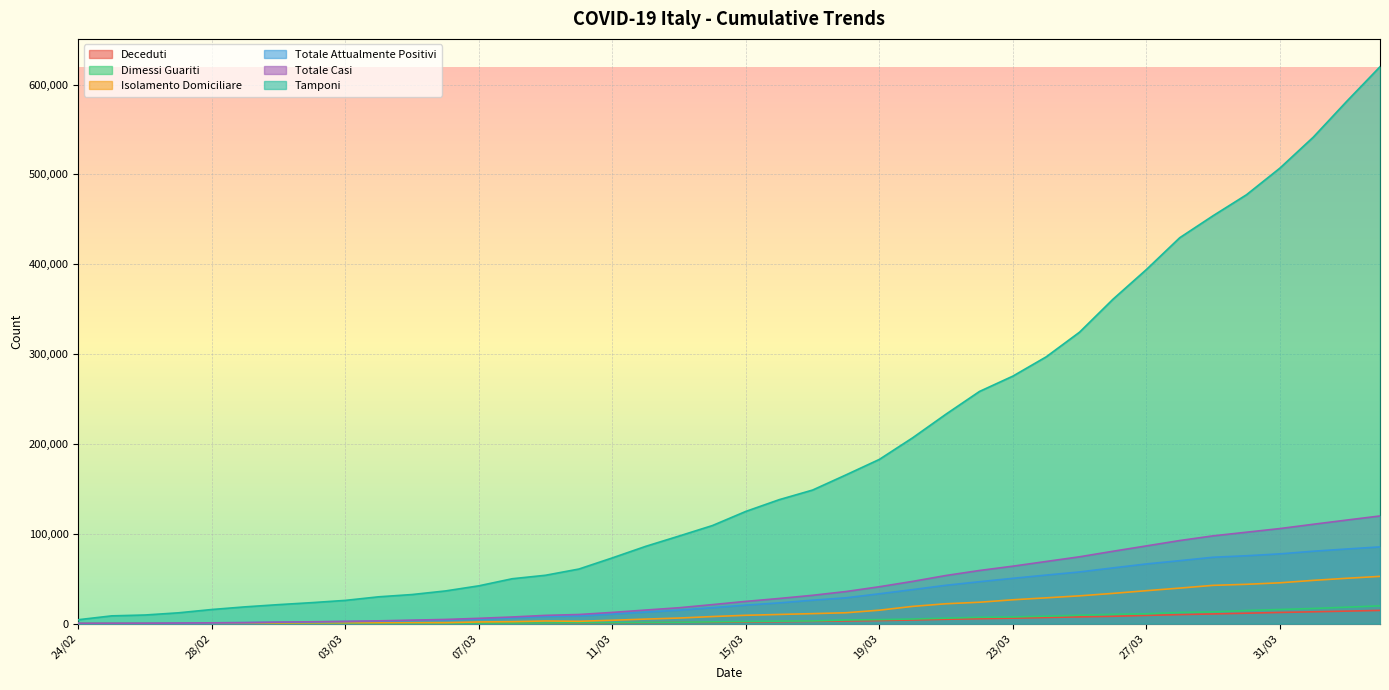

What position from the right is 29/02?

35